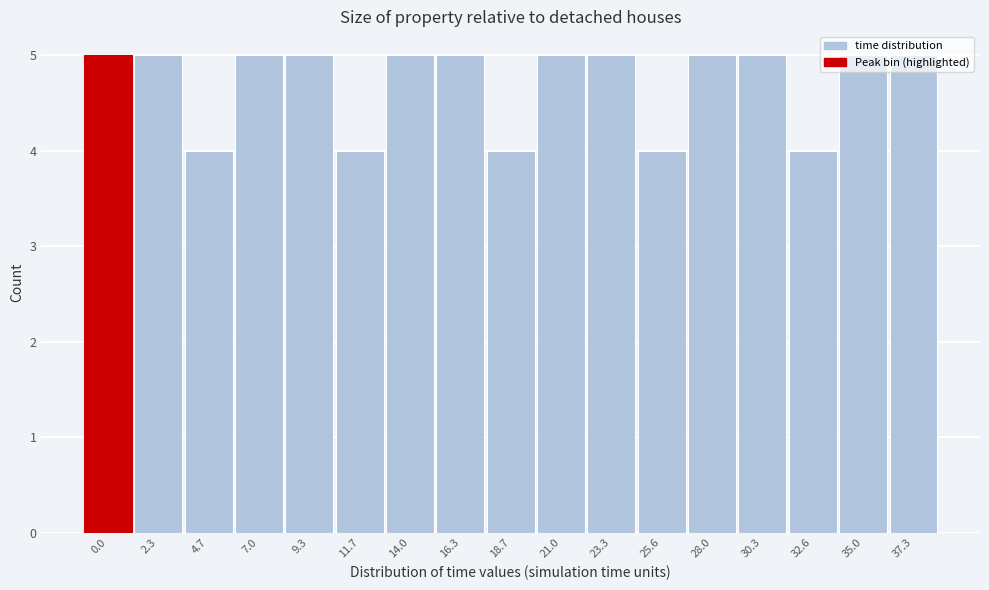

What position from the right is 11.7?

12